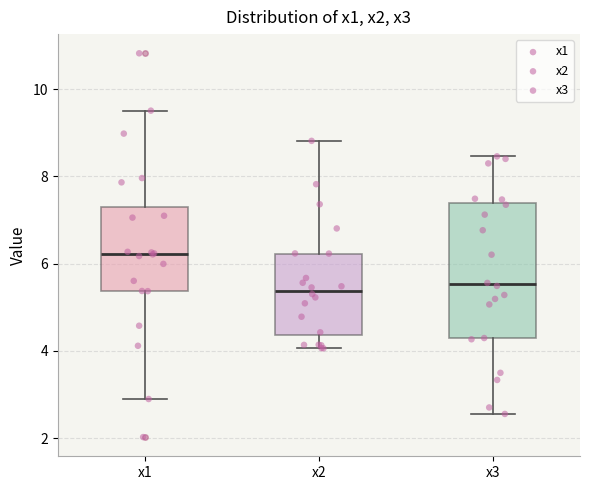

Comparing the boxes themselves (not the whiskers), which one is the tallest?

x3